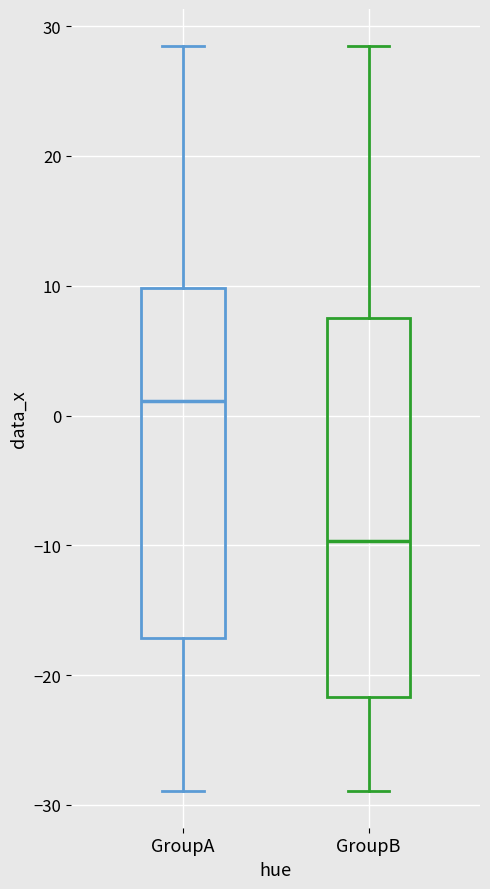

Where is the lower edge of the box for GroupA on the y-axis? The values are not printed on the chart, so give them approximately, as read against the axis.

-17